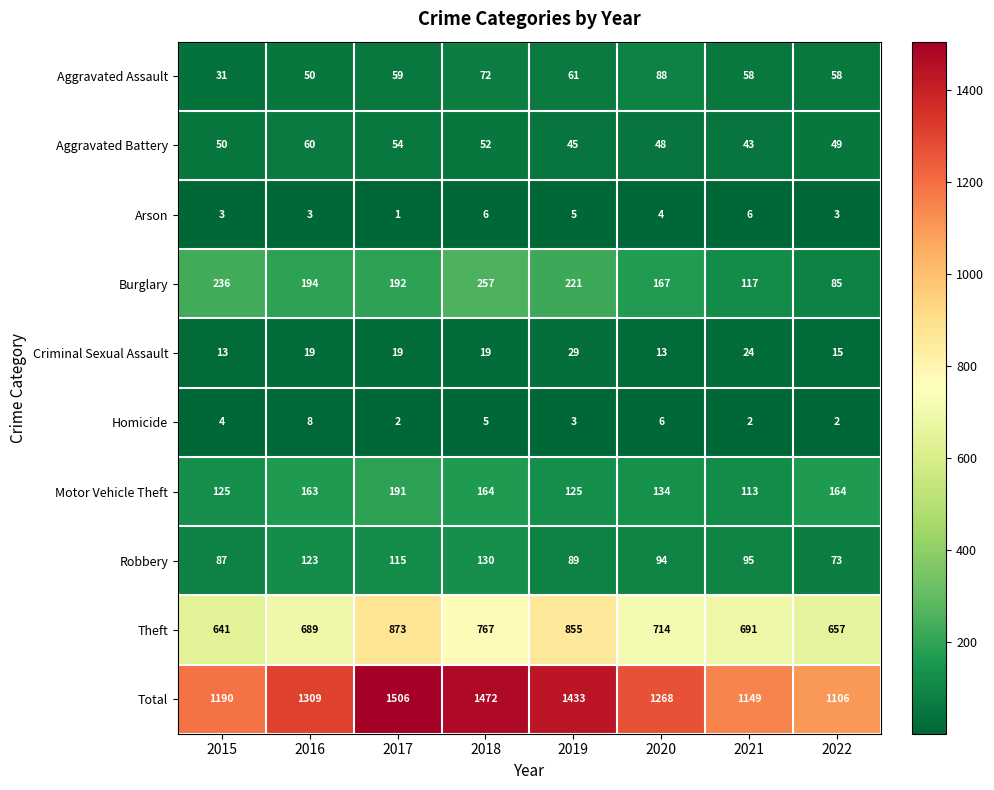

How many distinct data groups are displayed?

10